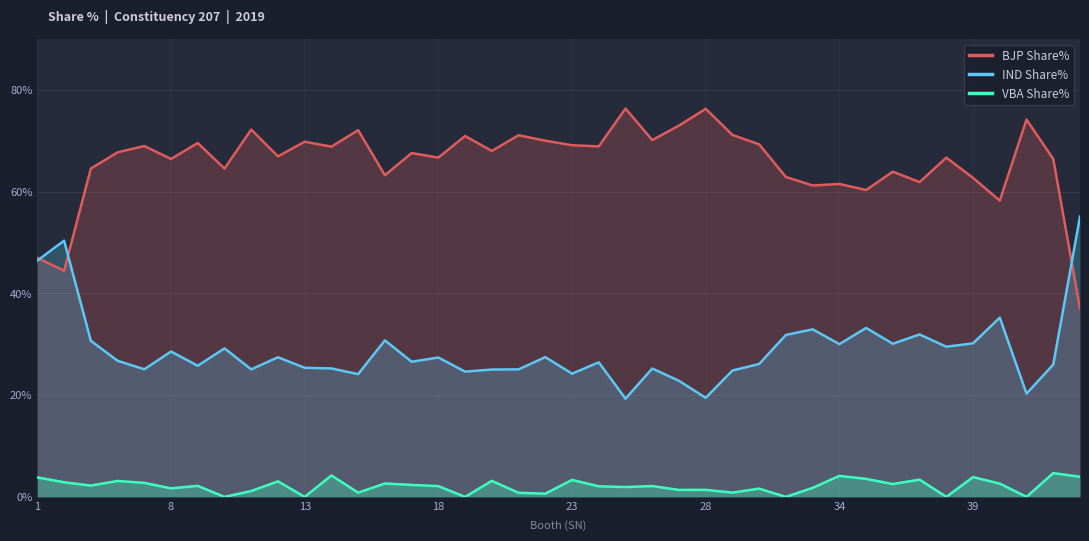

What is the spread (max minus min) of values at 13?

69.8